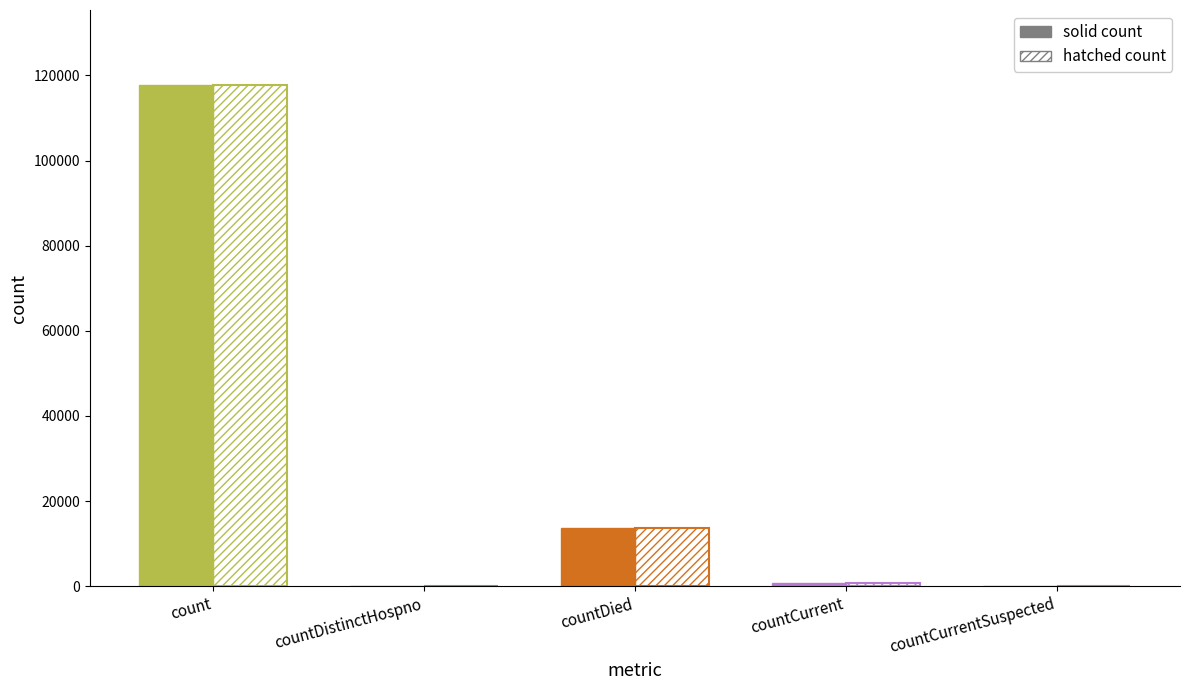

True or false: hatched has a value of 78276 at countDistinctHospno.

False